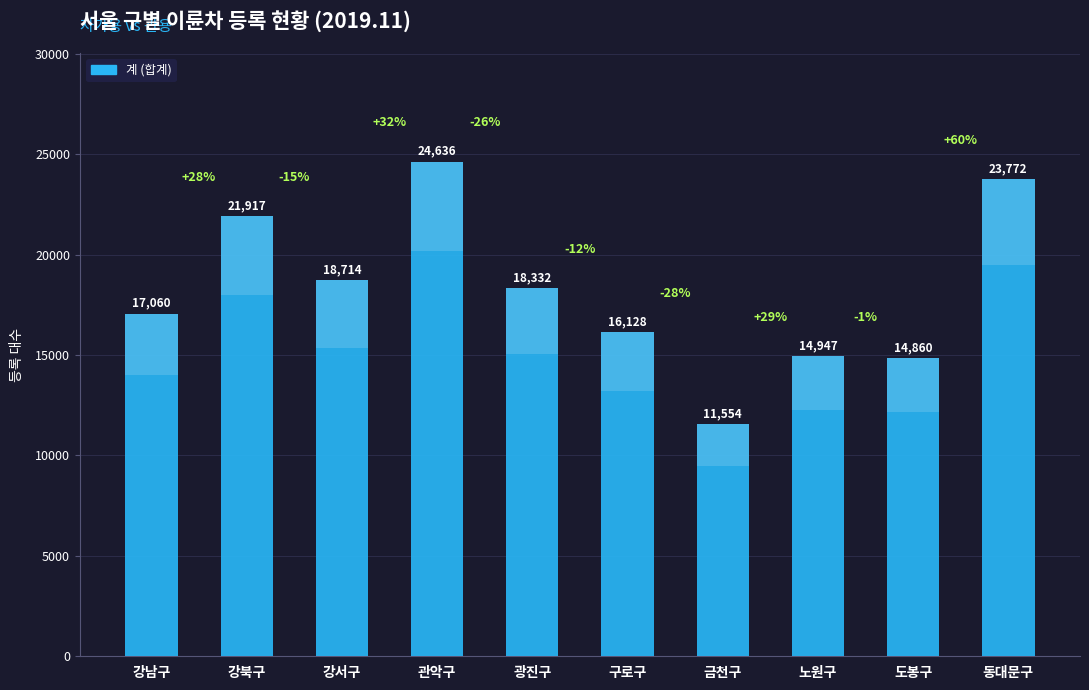

Reading right to left, transcribe all the data shown in this chart.

동대문구=23772	도봉구=14860	노원구=14947	금천구=11554	구로구=16128	광진구=18332	관악구=24636	강서구=18714	강북구=21917	강남구=17060